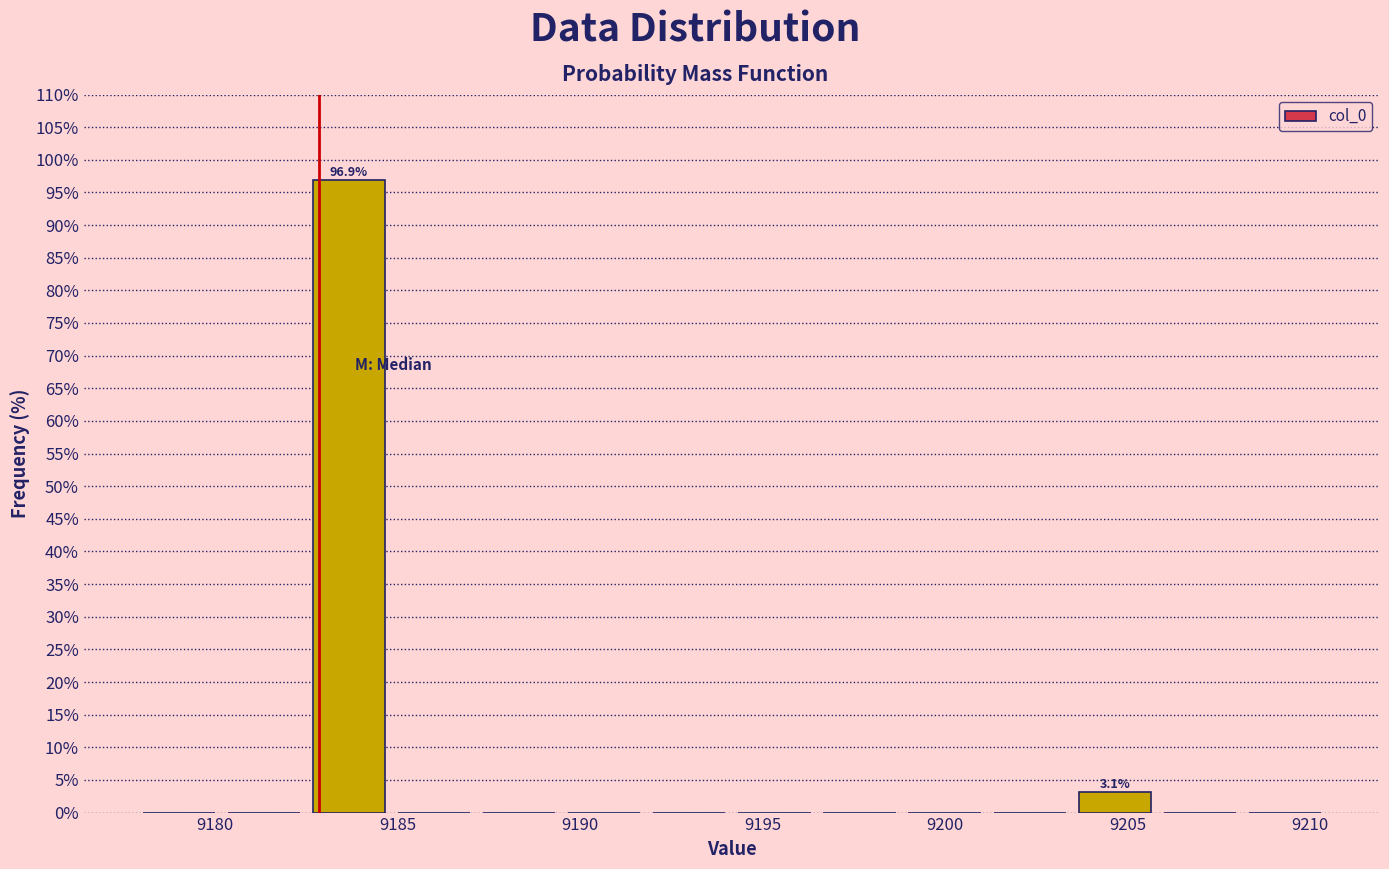

Over which range of the x-axis is the bar tallest?

9182.5 to 9185.0